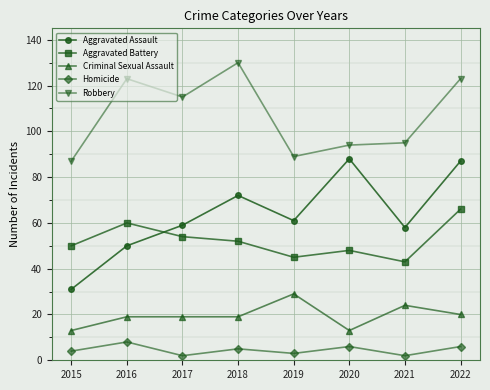

Count the number of data series in this chart.

5